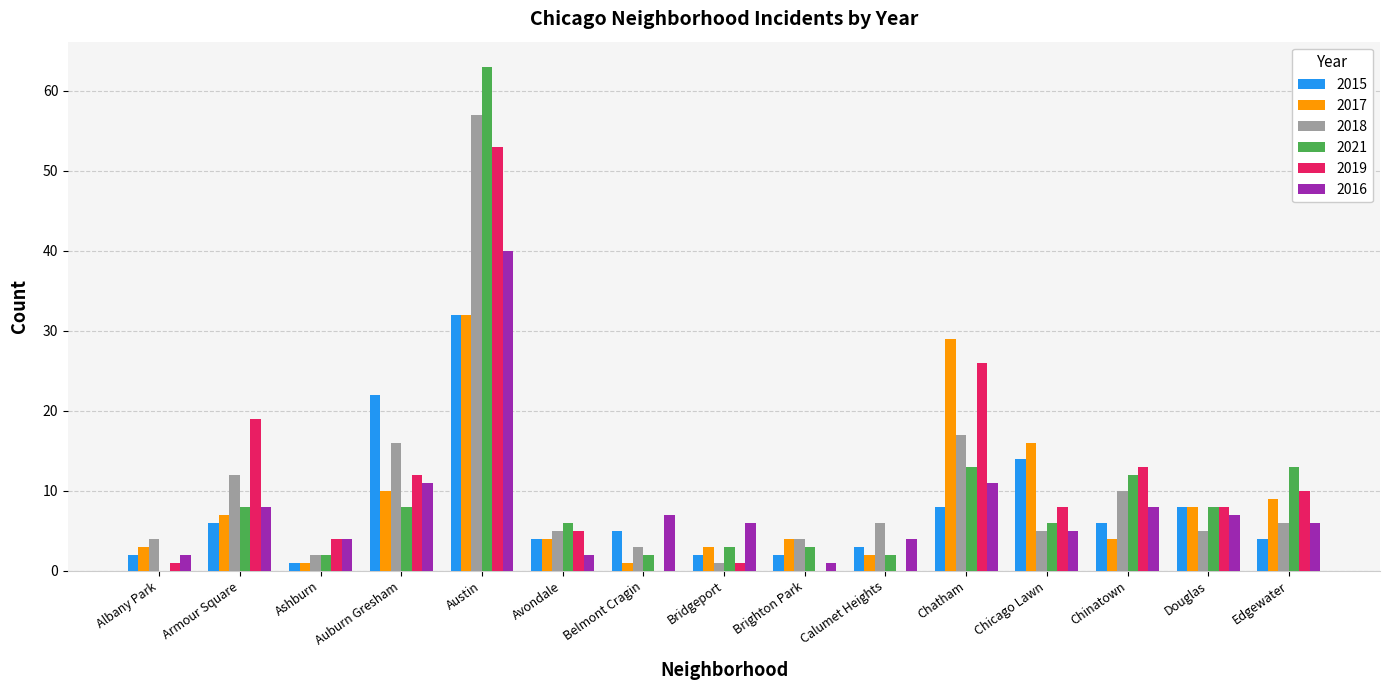

What is the greatest value displayed?

63